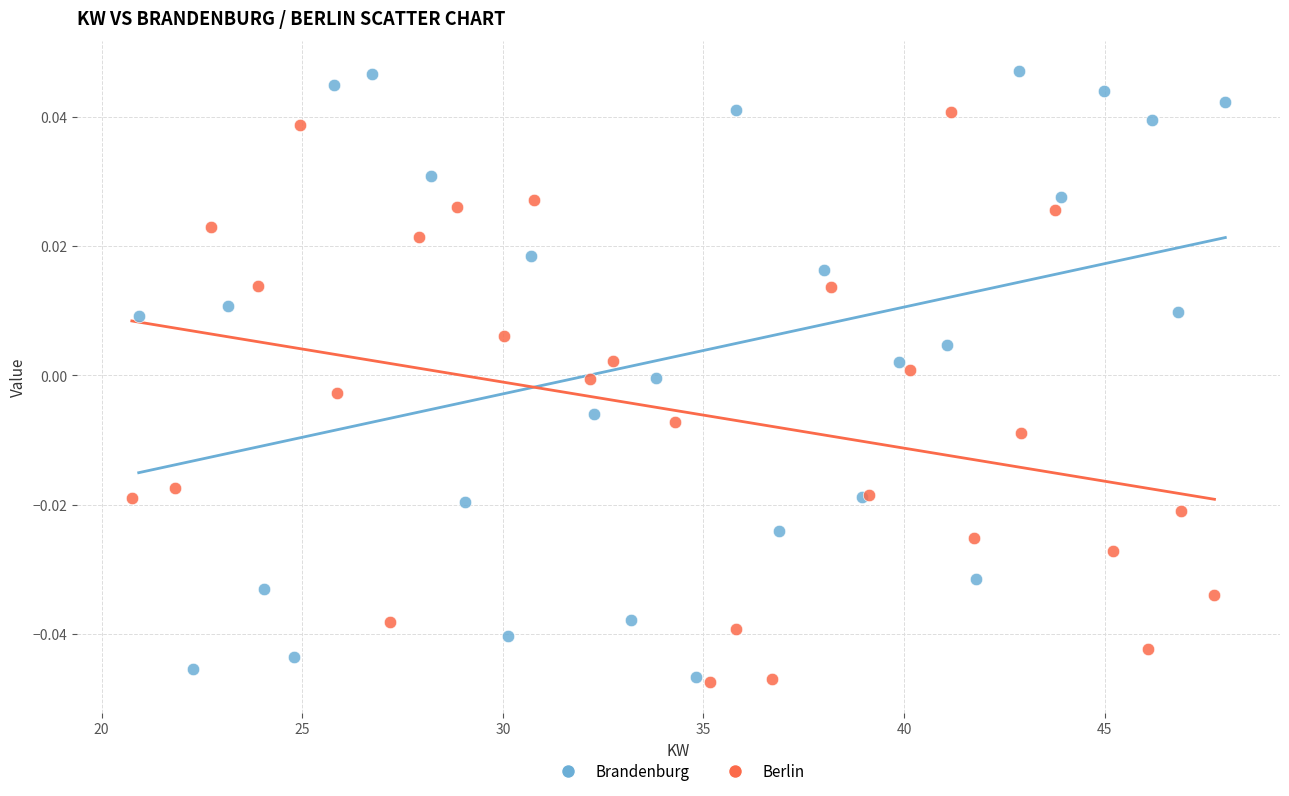

Which series has the largest Y range (max minus min)?

Brandenburg